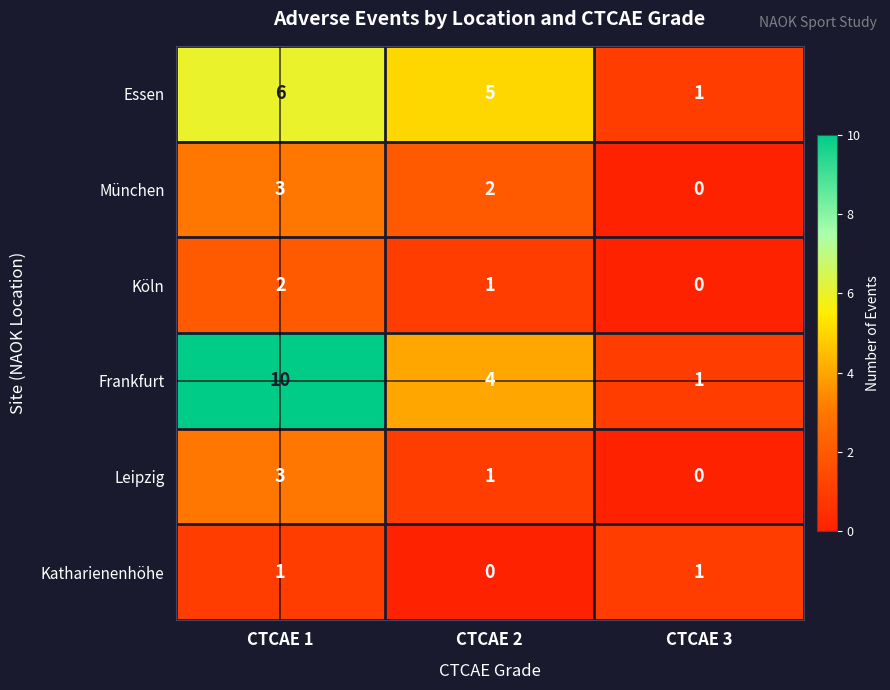

Reading right to left, what are all the values shown in this chart?

Essen: 1	5	6
München: 0	2	3
Köln: 0	1	2
Frankfurt: 1	4	10
Leipzig: 0	1	3
Katharienenhöhe: 1	0	1